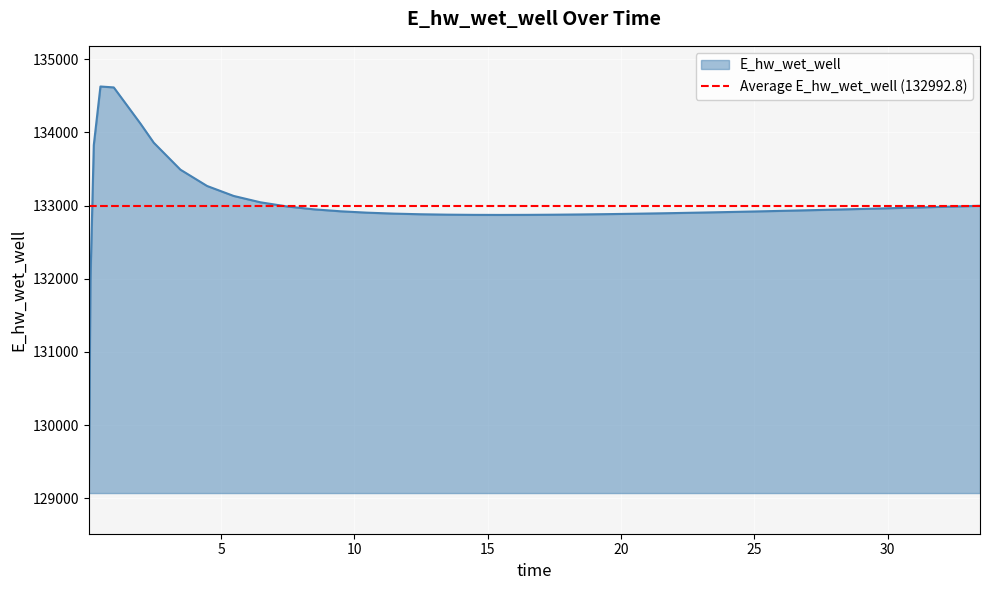

The value at 29.46875 is 35707.7. True or false?

False